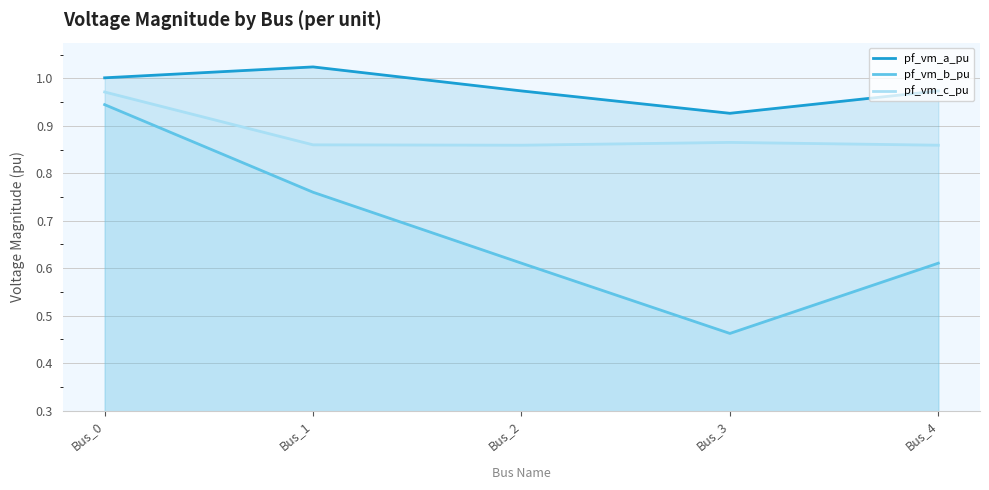

True or false: pf_vm_a_pu and pf_vm_c_pu intersect in this chart.

False